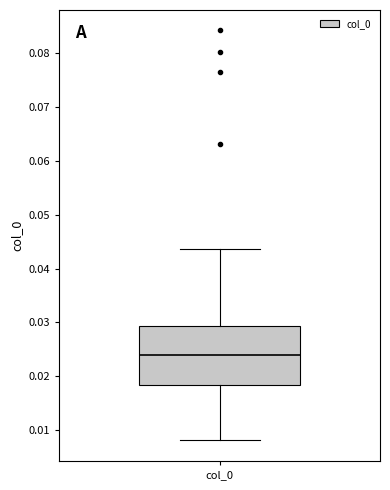

Read this box plot against the y-axis: the position of the median line, the range covered by the box, and the ends of both whiskers. The values are not printed on the chart, so give them approximately, as read against the axis.

median 0.024, box 0.018 to 0.029, whiskers 0.008 to 0.044